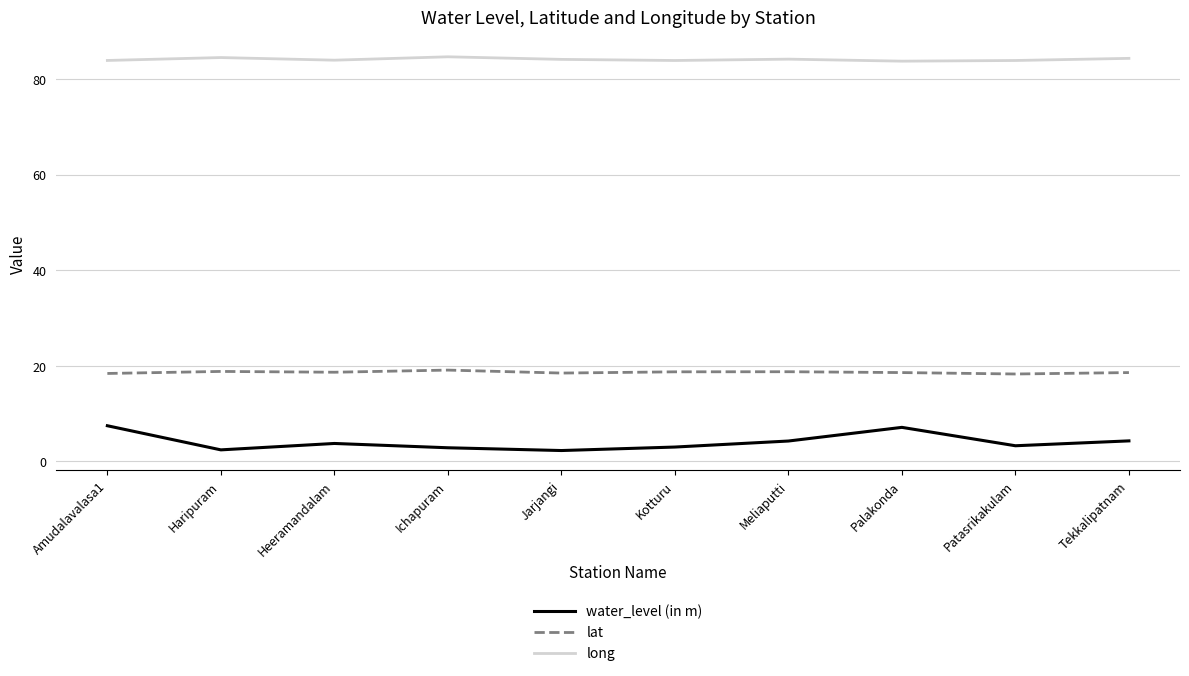

Is the value of long at Amudalavalasa1 greater than the value of water_level (in m) at Haripuram?

Yes